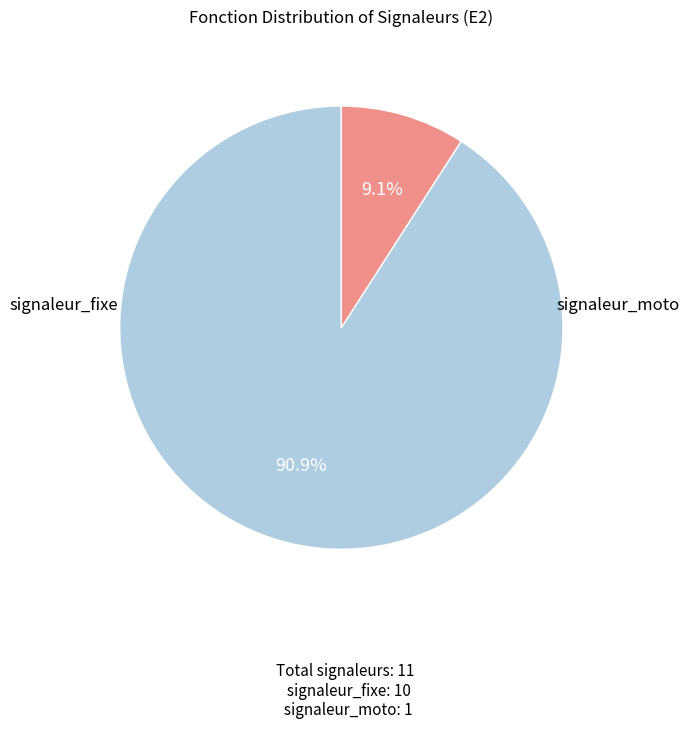

Does any single category account for the majority?

Yes